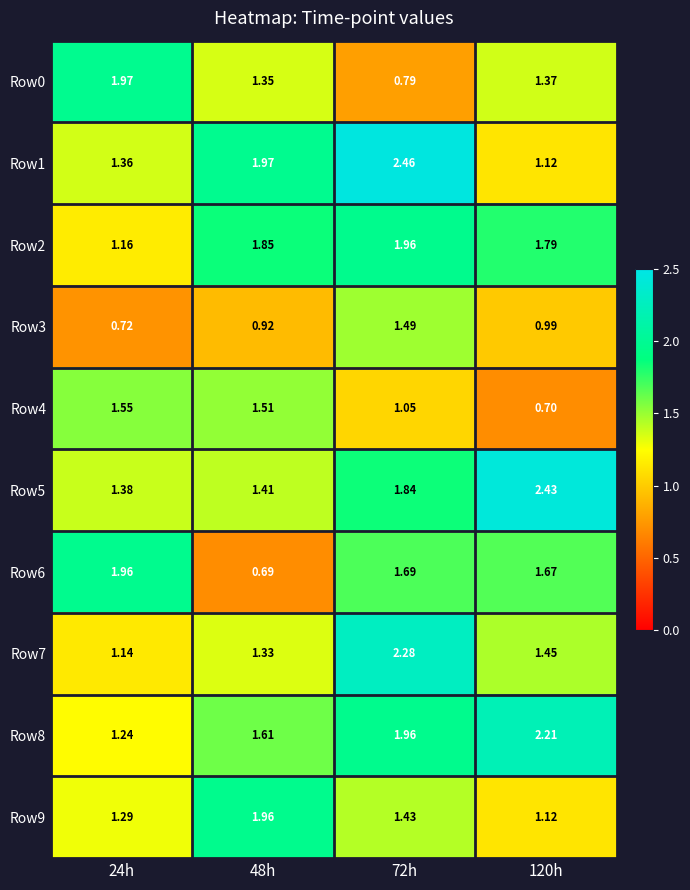

Is the value of Row3 at 72h greater than the value of Row4 at 72h?

Yes